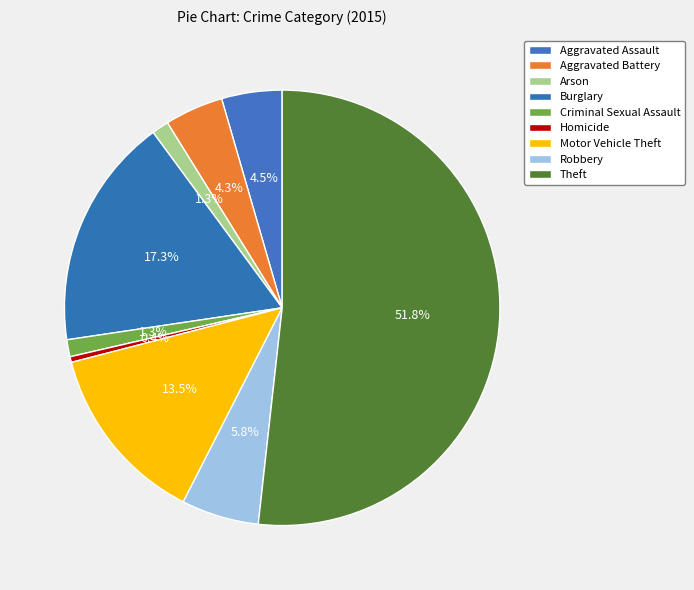

To the nearest percent, what portion does Aggravated Assault represent?

4%